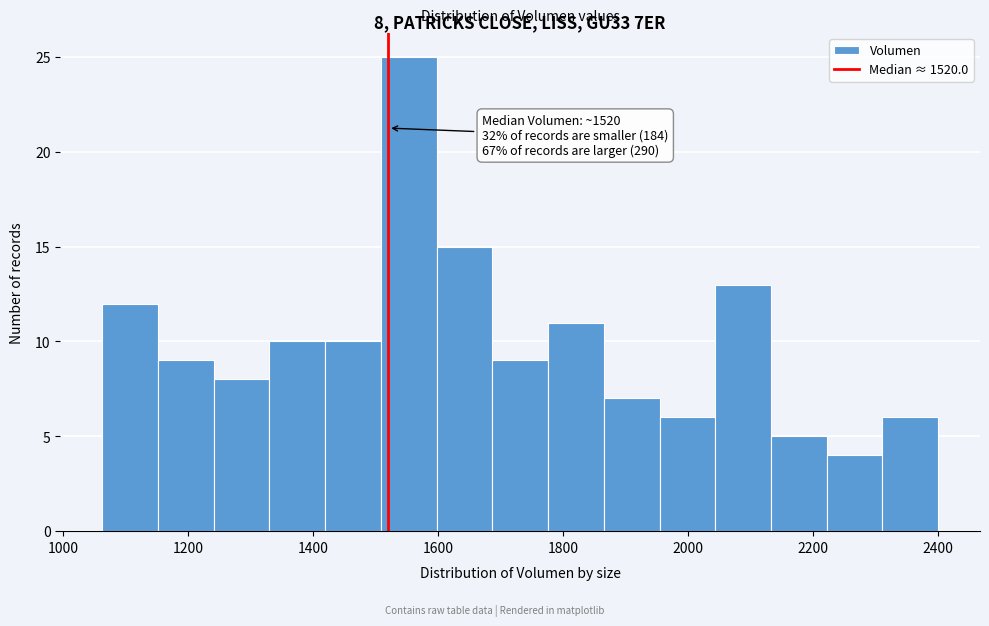

Which range on the x-axis has the tallest bar?

1500 to 1600